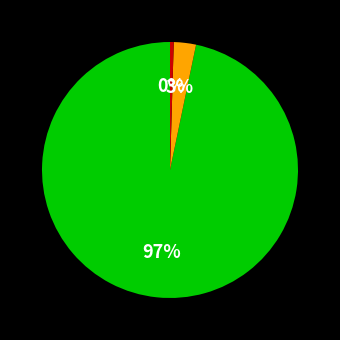

Does any single category account for the majority?

Yes